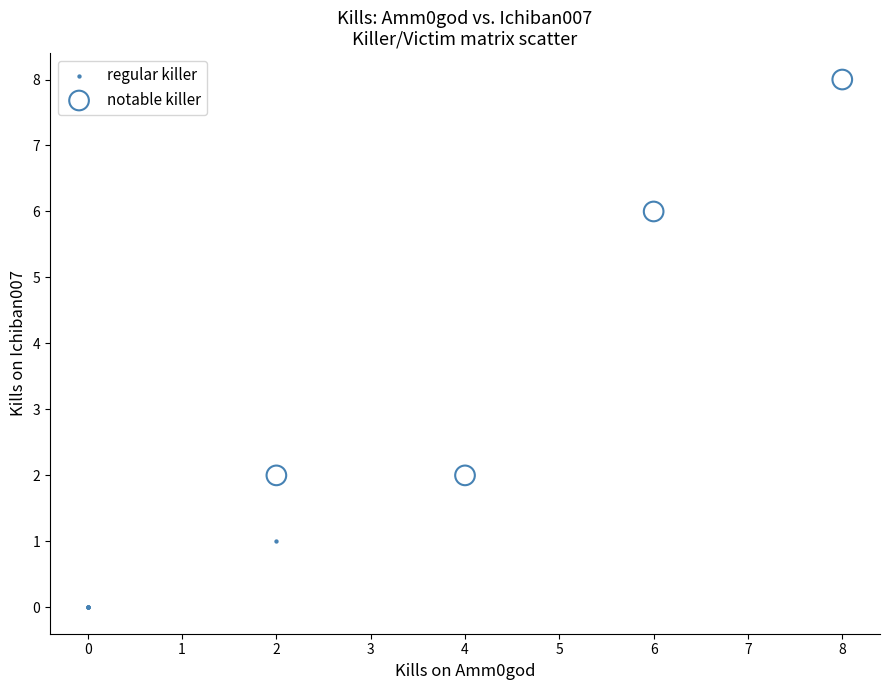

Which series contains the highest Y value?

notable killer